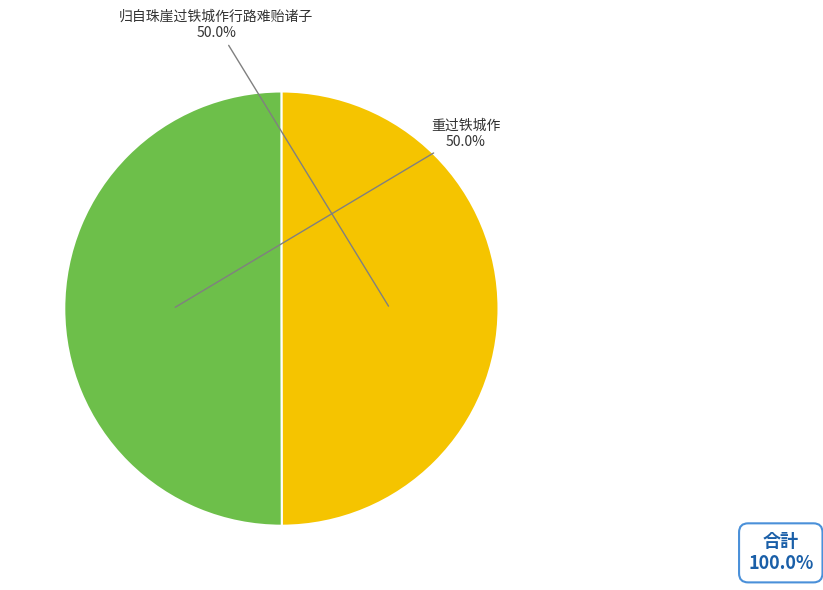

True or false: 重过铁城作 accounts for 50% of the total.

True